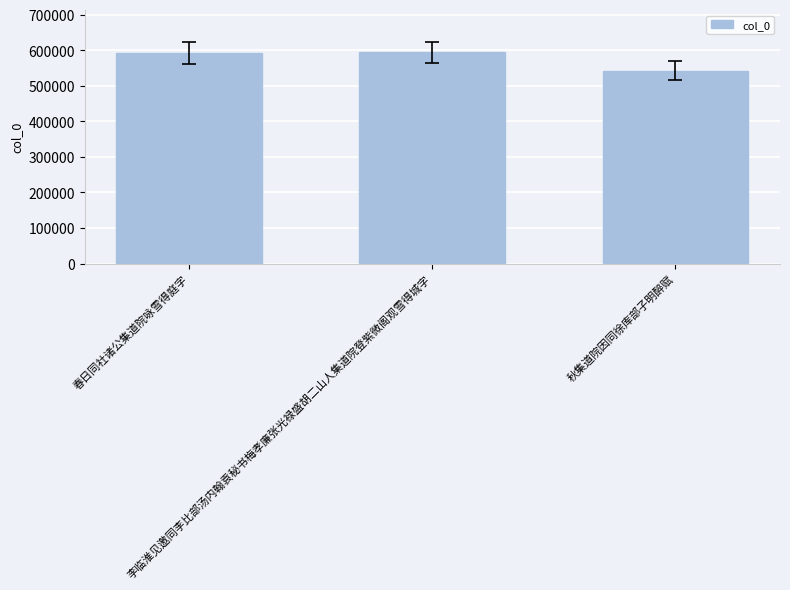

What is the value of the 1st bar from the left?

591962